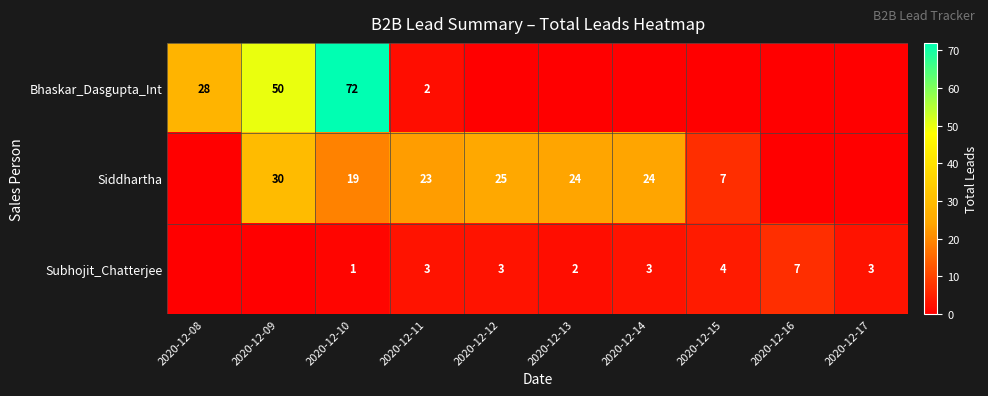

The Siddhartha series shows 32 at 2020-12-14. True or false?

False